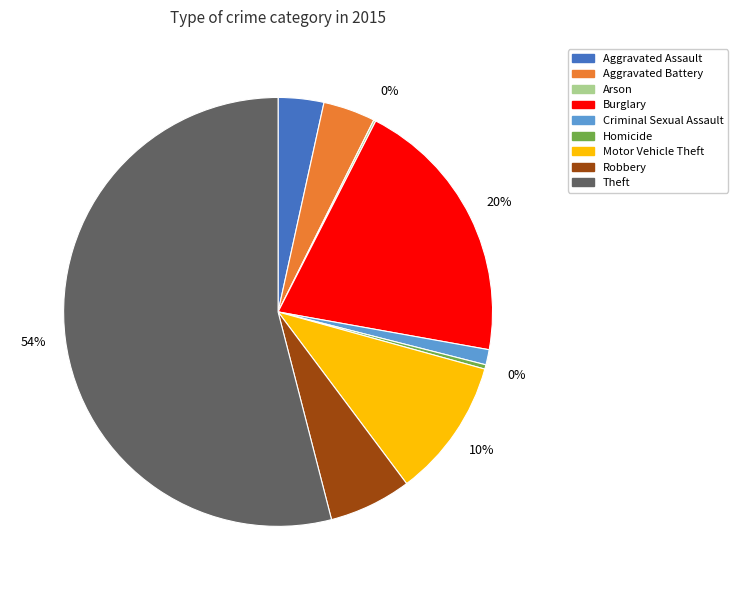

Combined, do Robbery and Homicide account for over 50%?

No